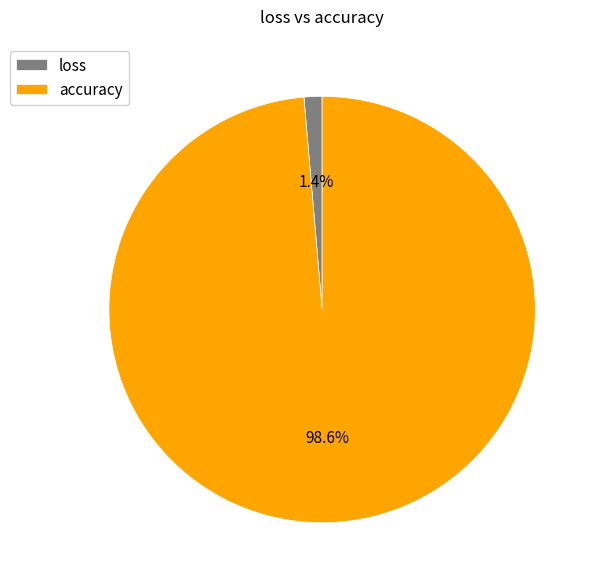

What percentage is the loss slice, to the nearest percent?

1%